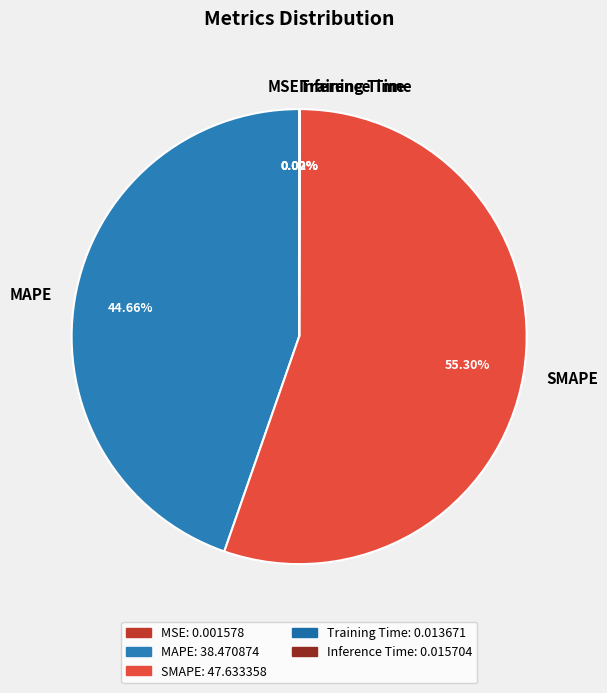

Is SMAPE the majority of the pie?

Yes